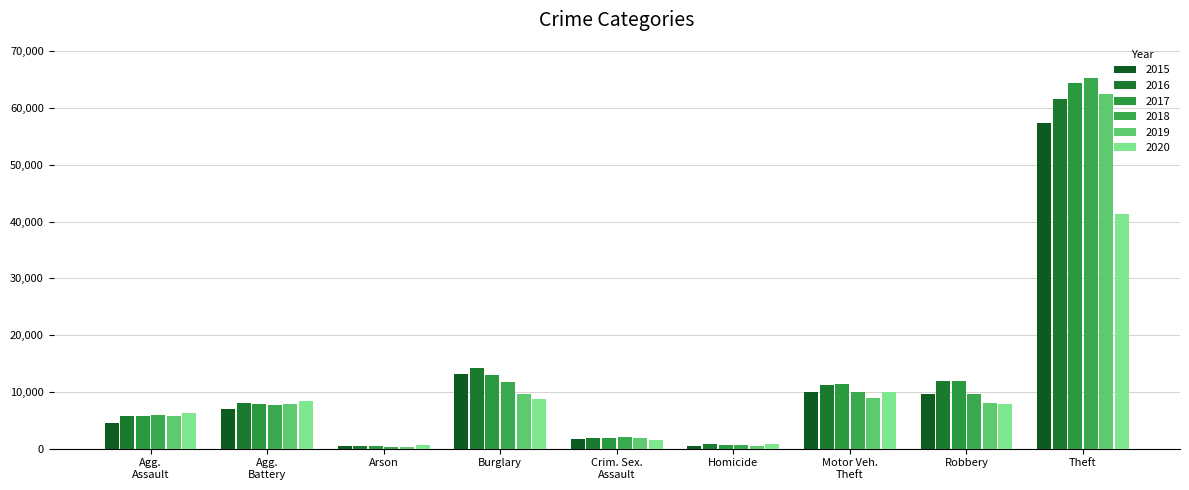

The value of 2020 at Homicide is 787. True or false?

True